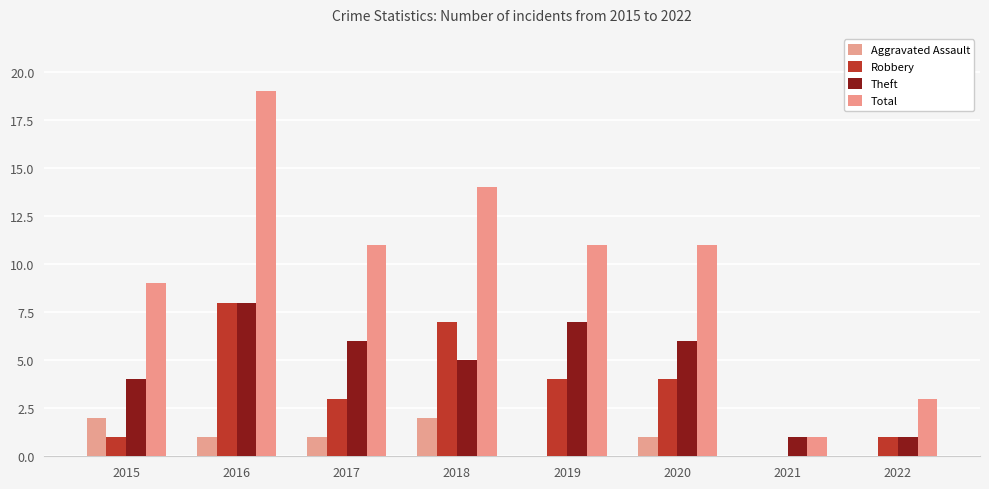

Are the bars grouped side by side (vs. stacked)?

Yes